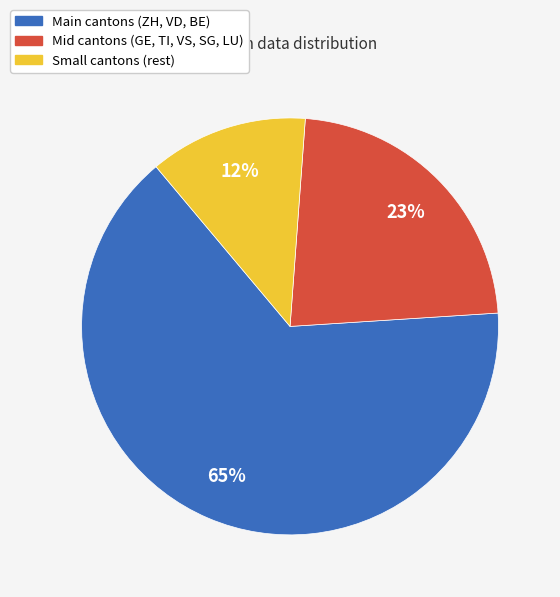

Is there a majority slice in this chart?

Yes